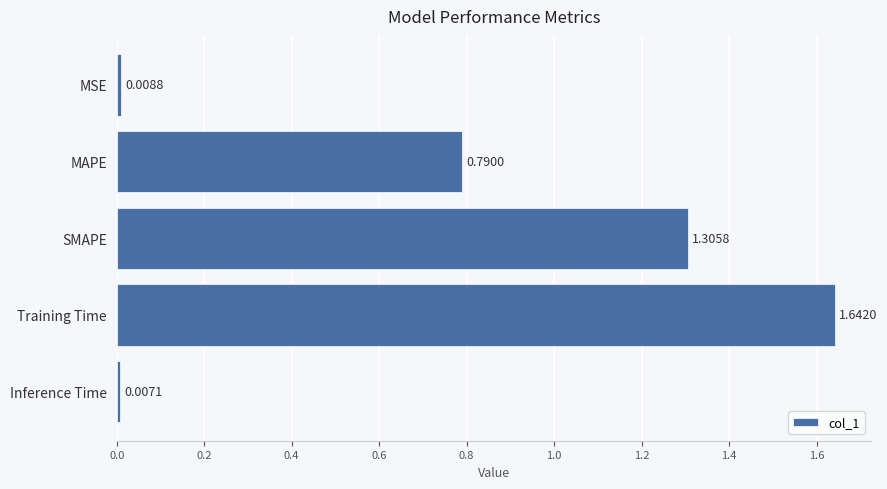

Which category has the highest value across all series?

Training Time